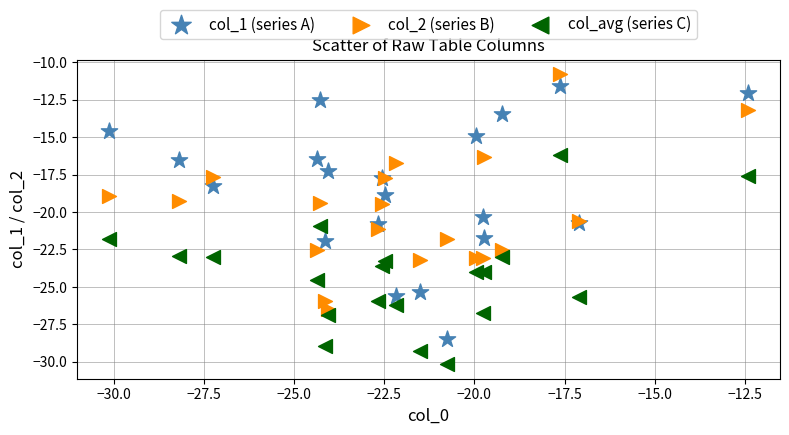

Which series contains the lowest Y value?

col_avg (series C)